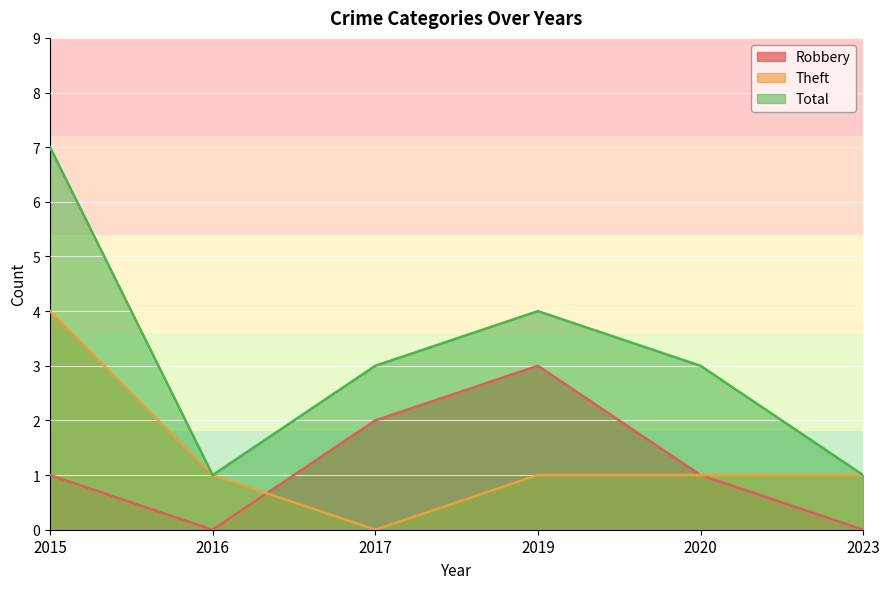

What are all the series names shown in the legend?

Robbery, Theft, Total